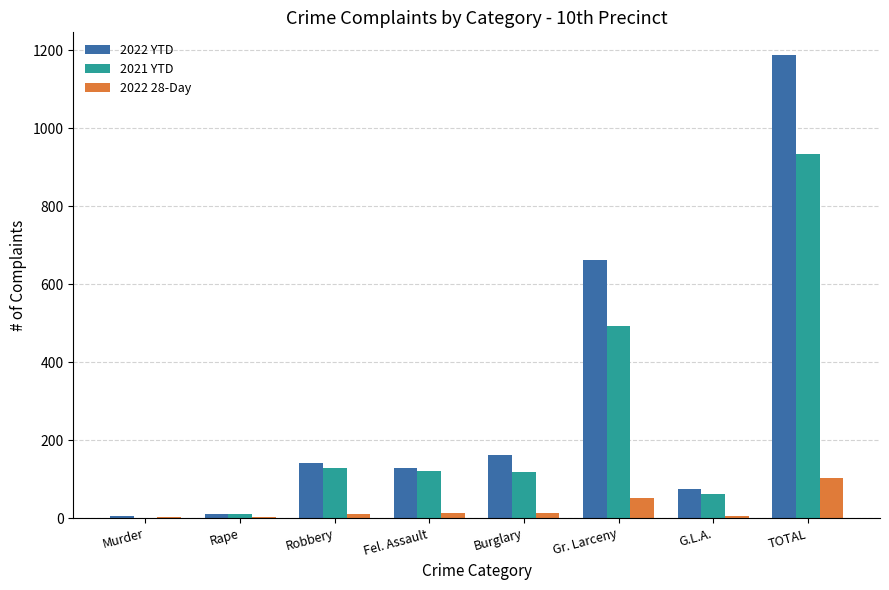

Is the value of 2021 YTD at Robbery greater than the value of 2022 28-Day at Burglary?

Yes